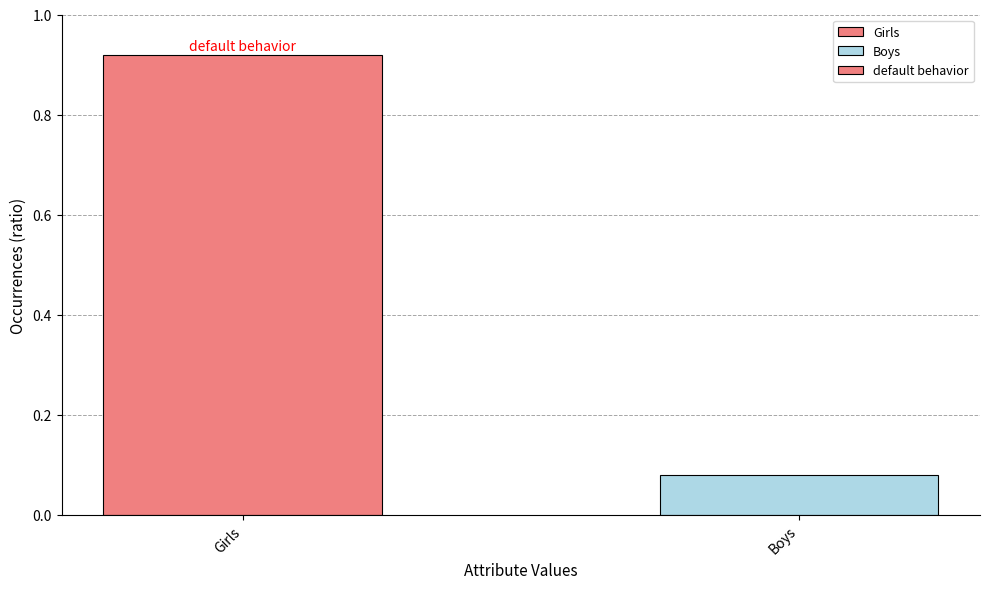

What is the label of the 1st bar from the right?

Boys